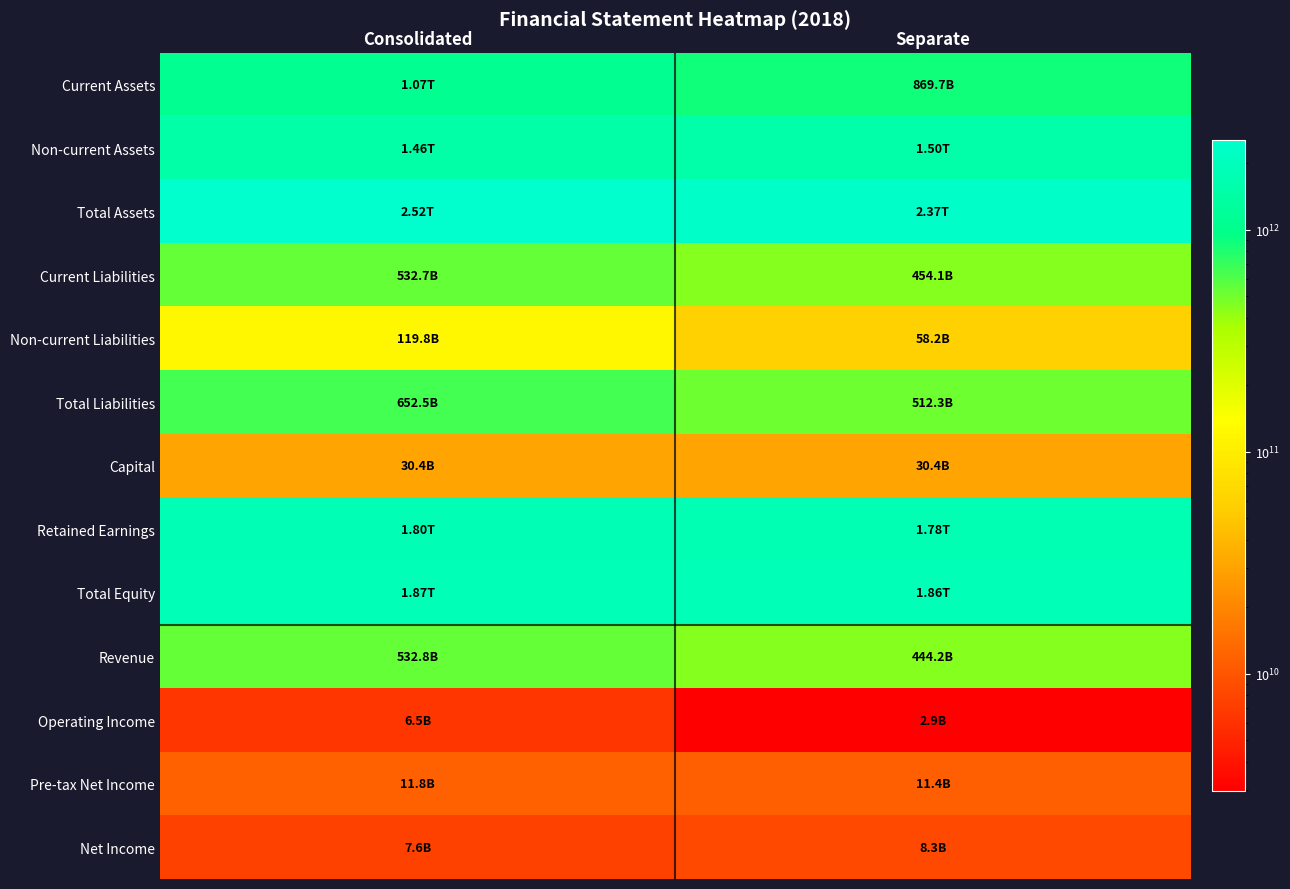

Which series has the largest total across all categories?

Total Assets